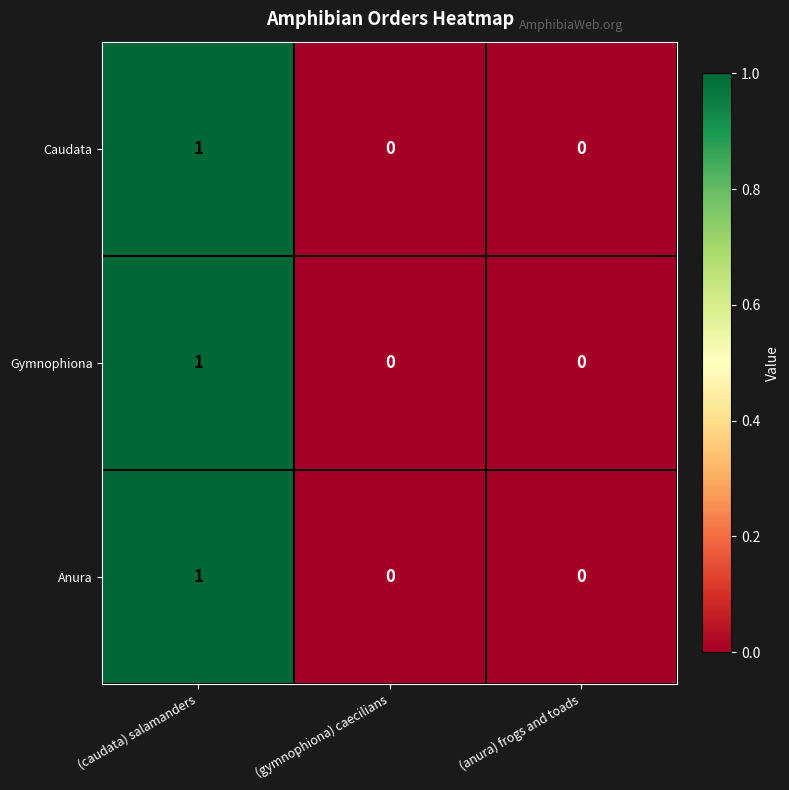

Count the Gymnophiona values in the range 0 to 1.

3